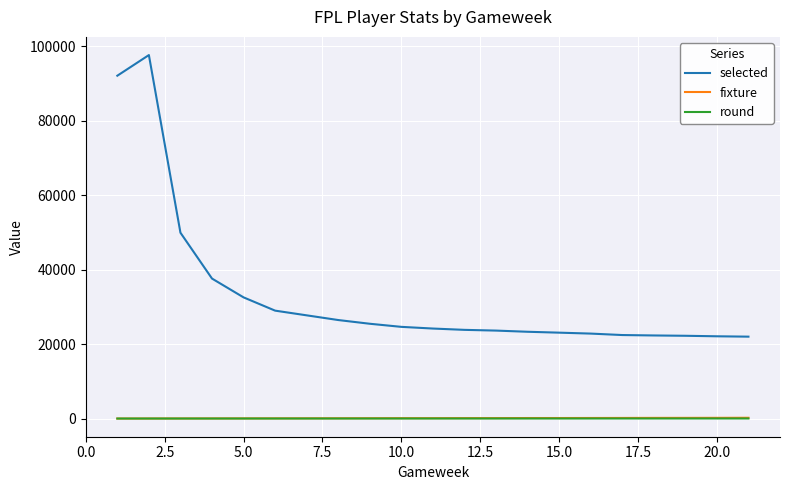

What is the maximum value shown in the chart?

97578